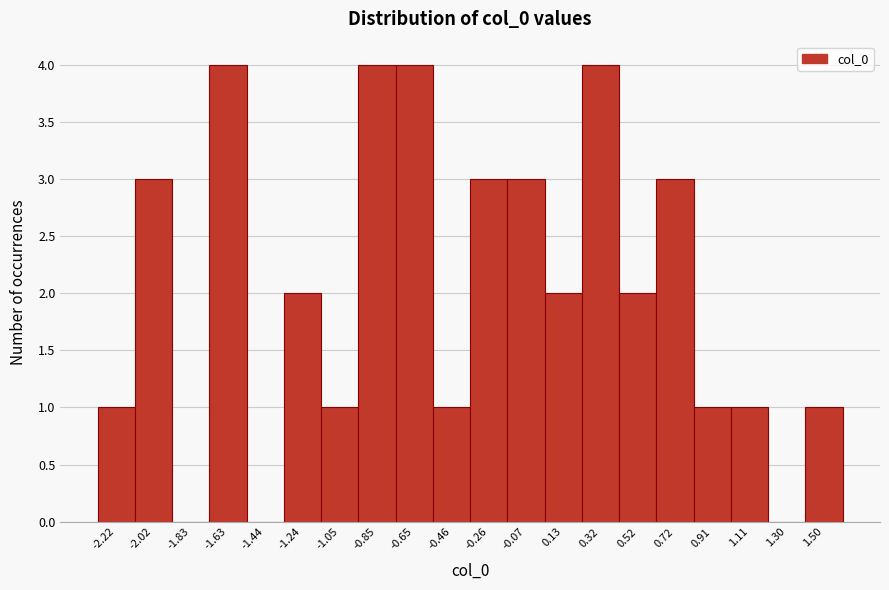

Reading left to right, transcribe all the data shown in this chart.

-2.22=1	-2.02=3	-1.83=0	-1.63=4	-1.44=0	-1.24=2	-1.05=1	-0.85=4	-0.65=4	-0.46=1	-0.26=3	-0.07=3	0.13=2	0.32=4	0.52=2	0.72=3	0.91=1	1.11=1	1.30=0	1.50=1